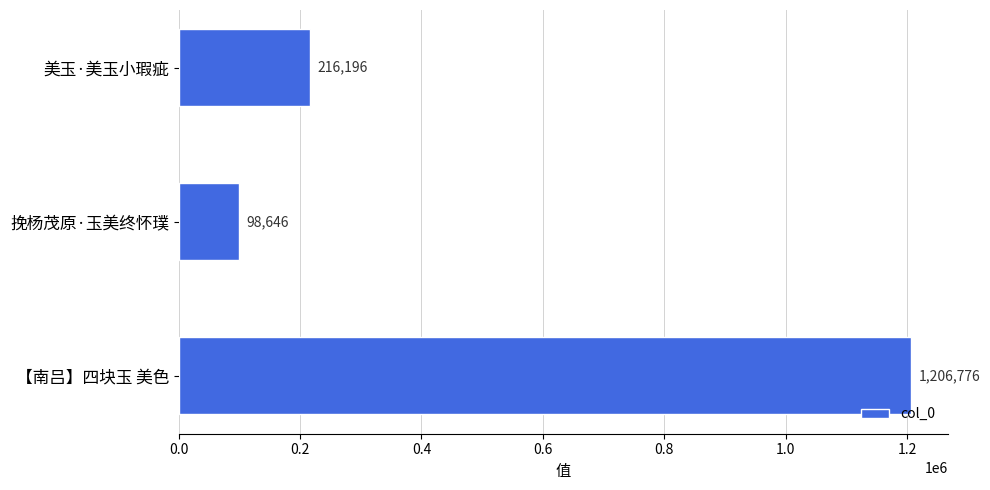

What is the difference between the second highest and minimum values?

117550